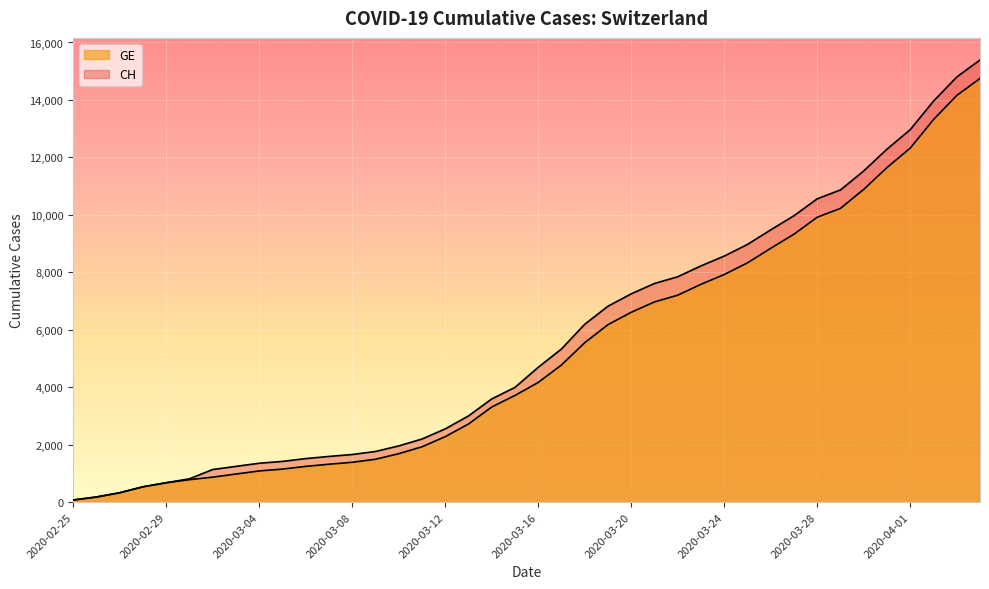

What is the total value across all series at 2020-03-25?

17298